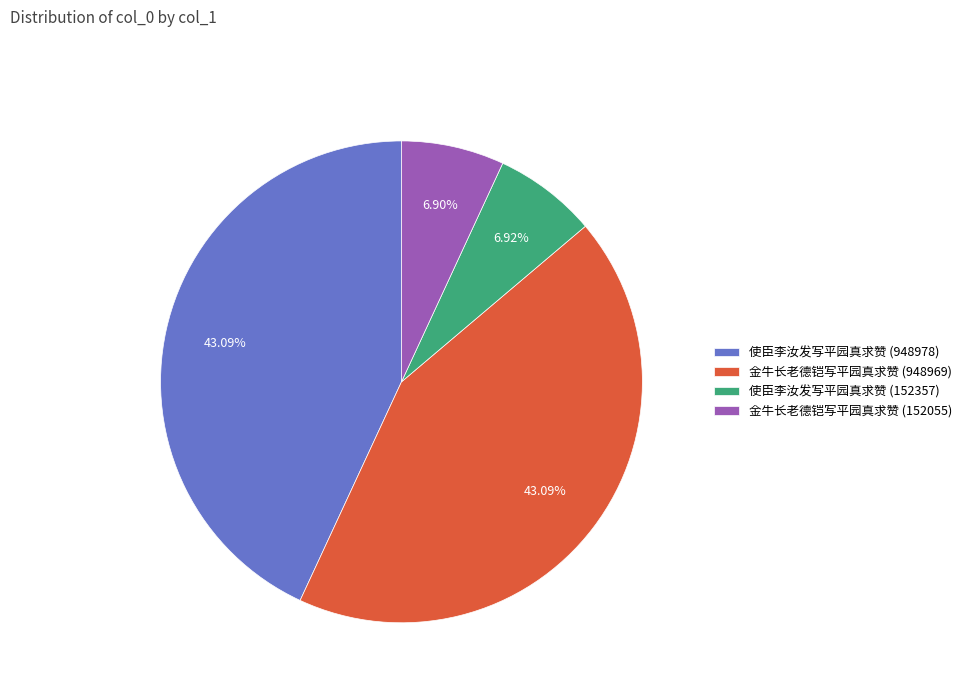

To the nearest percent, what portion does 使臣李汝发写平园真求赞 (948978) represent?

43%